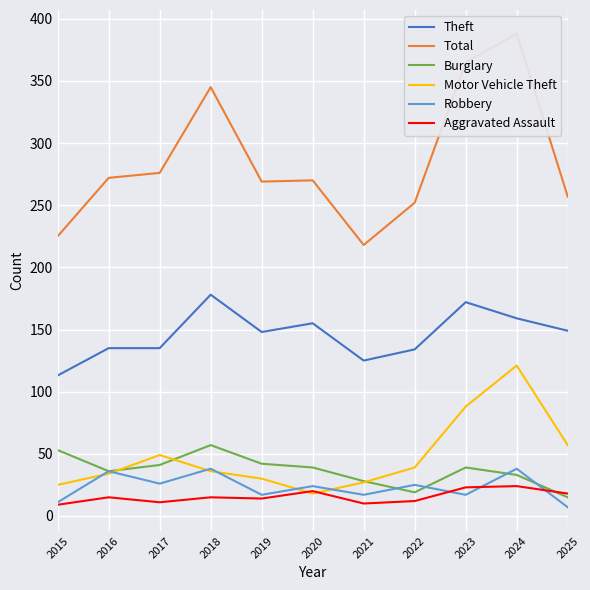

Reading left to right, transcribe all the data shown in this chart.

Theft: 2015=113	2016=135	2017=135	2018=178	2019=148	2020=155	2021=125	2022=134	2023=172	2024=159	2025=149
Total: 2015=225	2016=272	2017=276	2018=345	2019=269	2020=270	2021=218	2022=252	2023=365	2024=388	2025=257
Burglary: 2015=53	2016=36	2017=41	2018=57	2019=42	2020=39	2021=28	2022=19	2023=39	2024=33	2025=15
Motor Vehicle Theft: 2015=25	2016=34	2017=49	2018=36	2019=30	2020=18	2021=27	2022=39	2023=88	2024=121	2025=57
Robbery: 2015=11	2016=36	2017=26	2018=38	2019=17	2020=24	2021=17	2022=25	2023=17	2024=38	2025=7
Aggravated Assault: 2015=9	2016=15	2017=11	2018=15	2019=14	2020=20	2021=10	2022=12	2023=23	2024=24	2025=18